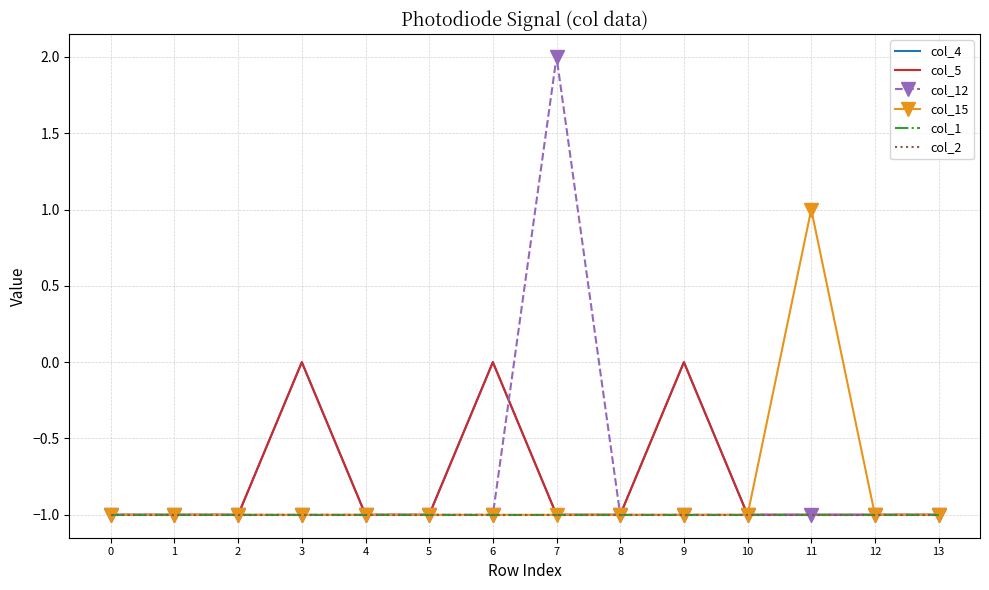

True or false: col_15 and col_4 intersect in this chart.

False